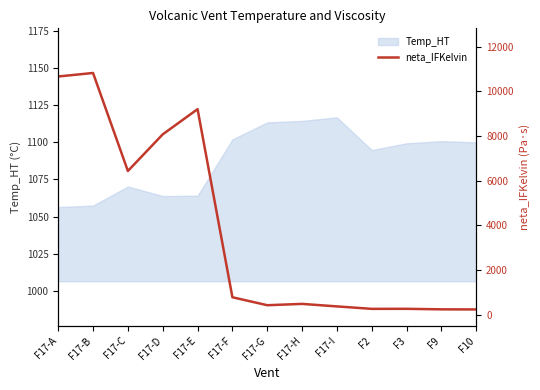

What is the value of the 7th point from the left?

419.1